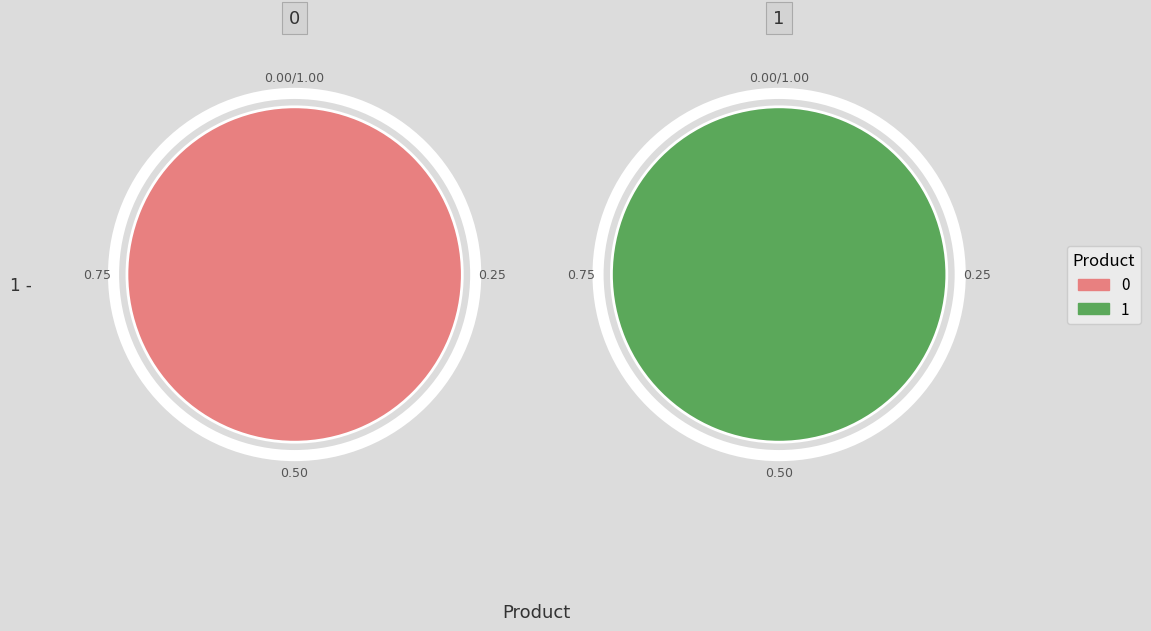

What is the change in value from 0 to 1?

-0.1